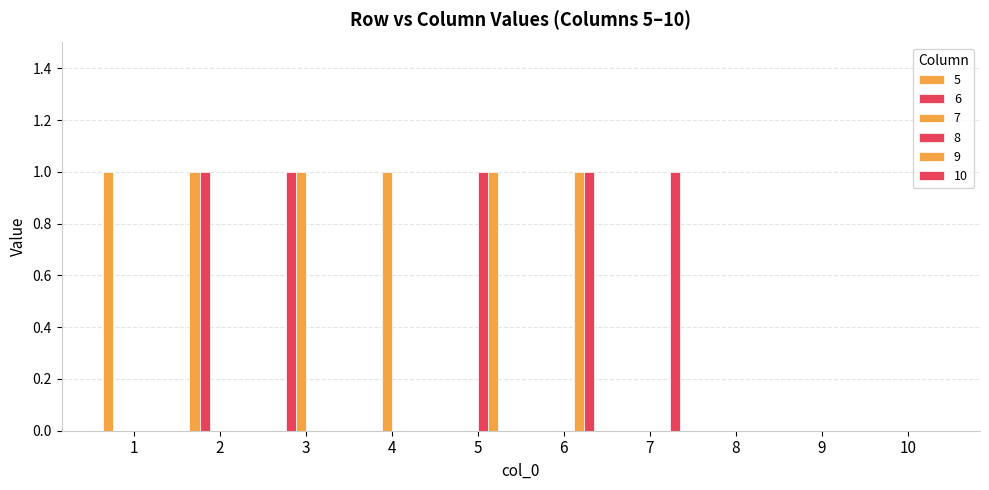

Count the number of categories in the chart.

10